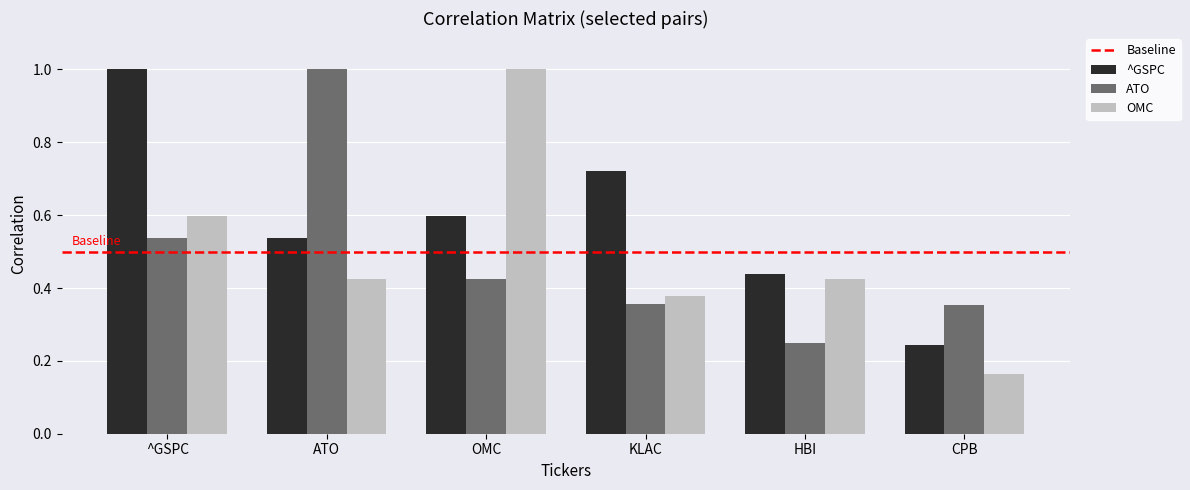

Count the ATO values in the range 0 to 1.

6